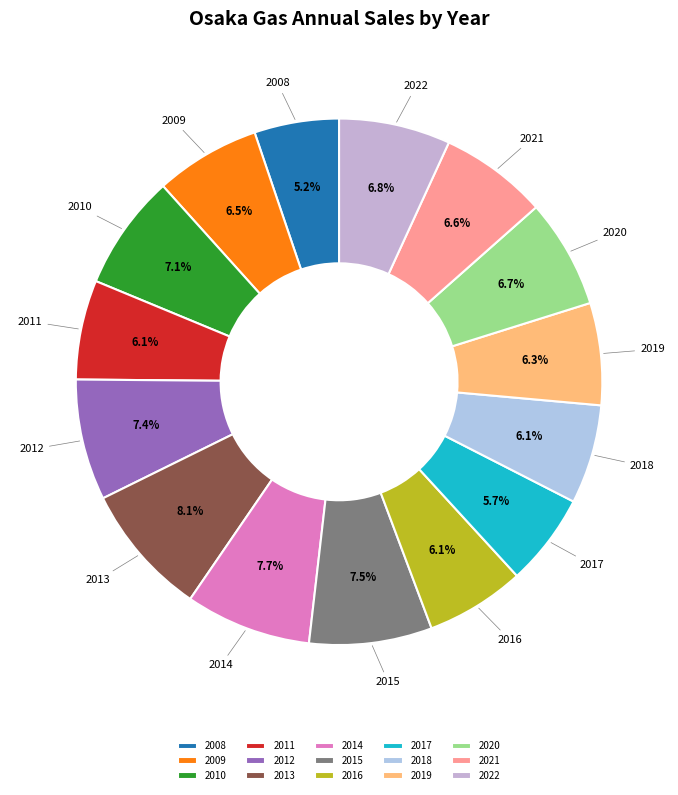

Count the number of slices in the pie.

15